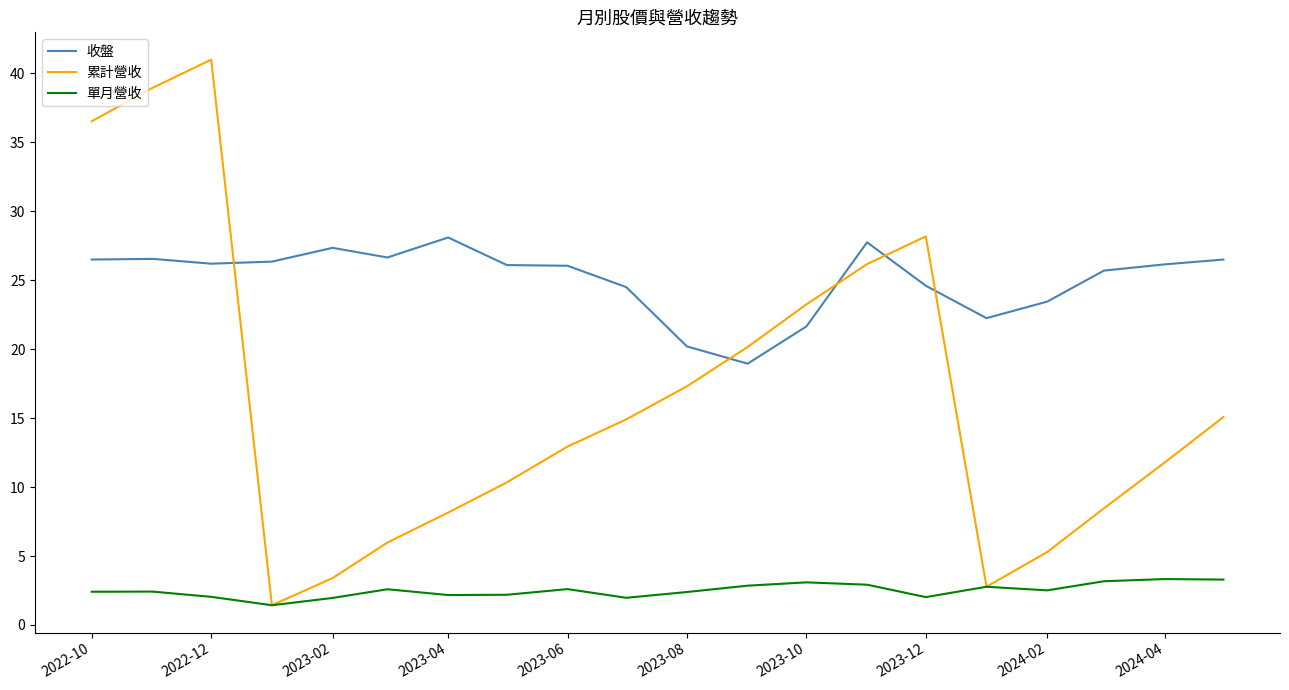

Which series has the widest spread of values?

累計營收